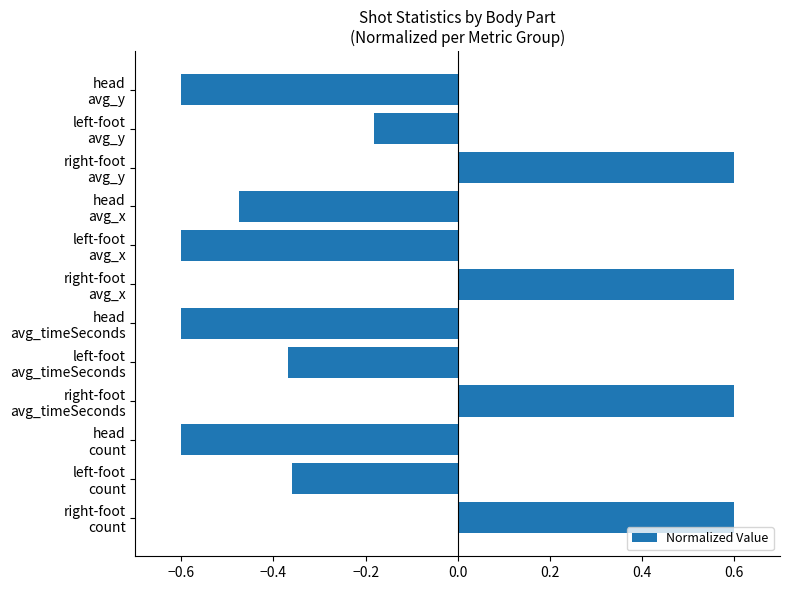

What is the minimum value shown in the chart?

-0.6